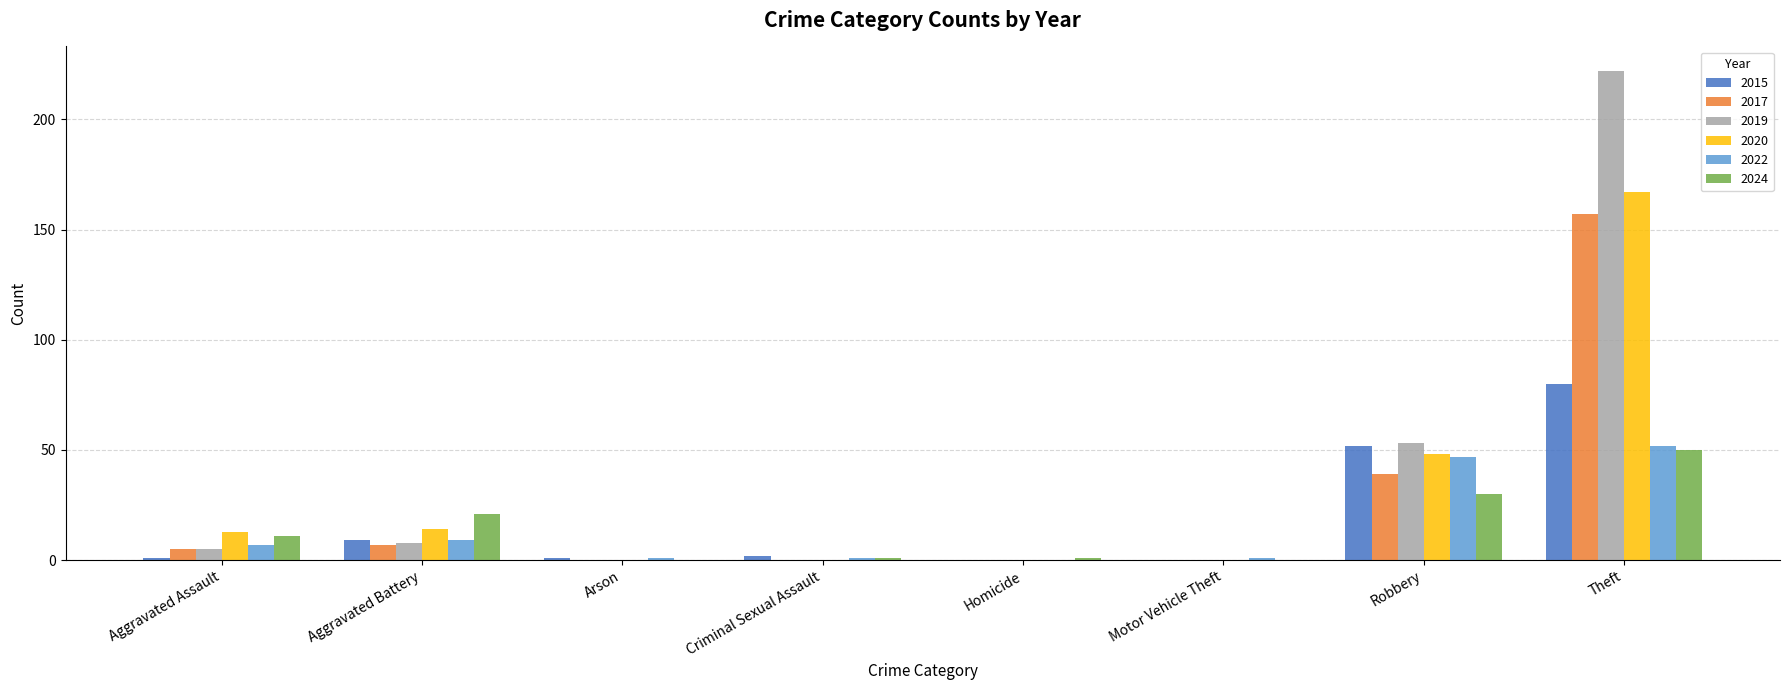

The value of 2019 at Robbery is 72. True or false?

False